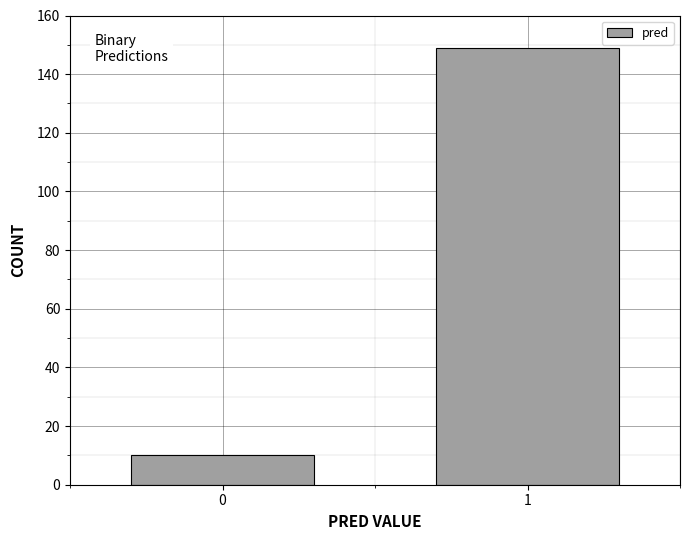

Reading right to left, list all the values displayed in this chart.

1=149	0=10